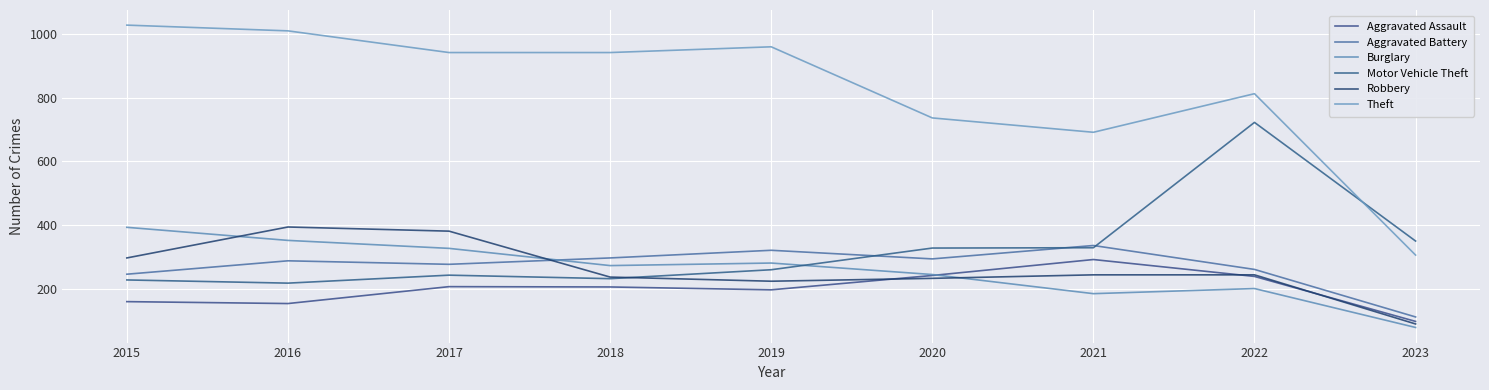

Does the chart have visible grid lines?

Yes